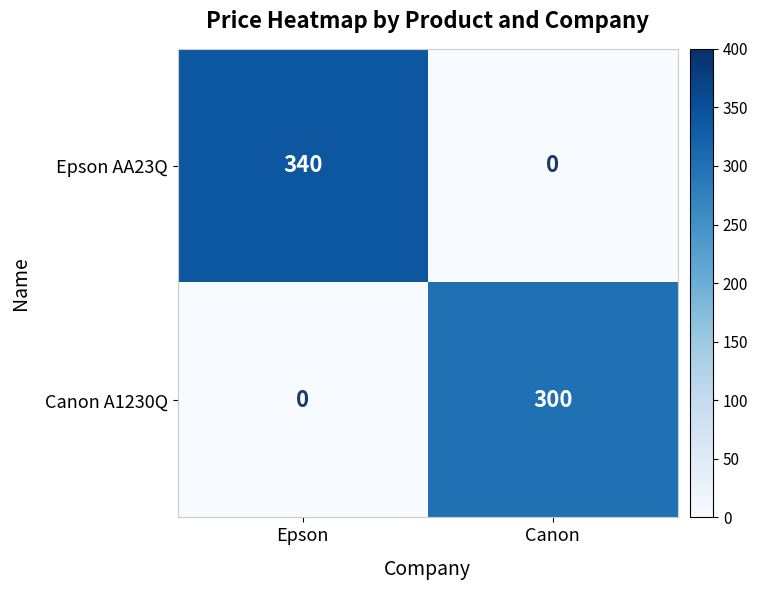

What is the sum of the Canon A1230Q values at Epson and Canon?

300